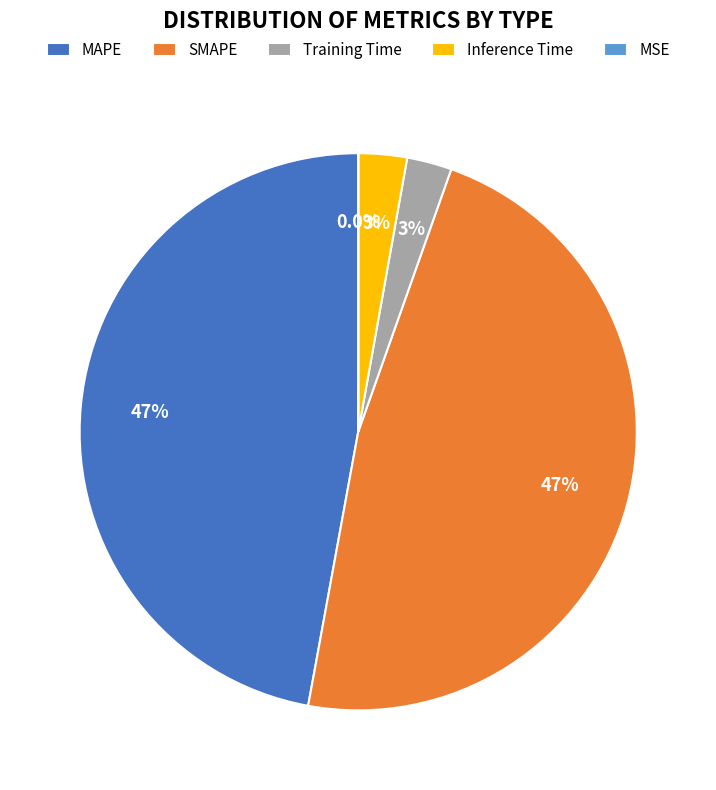

How much of the chart is everything except MAPE?

52.9%